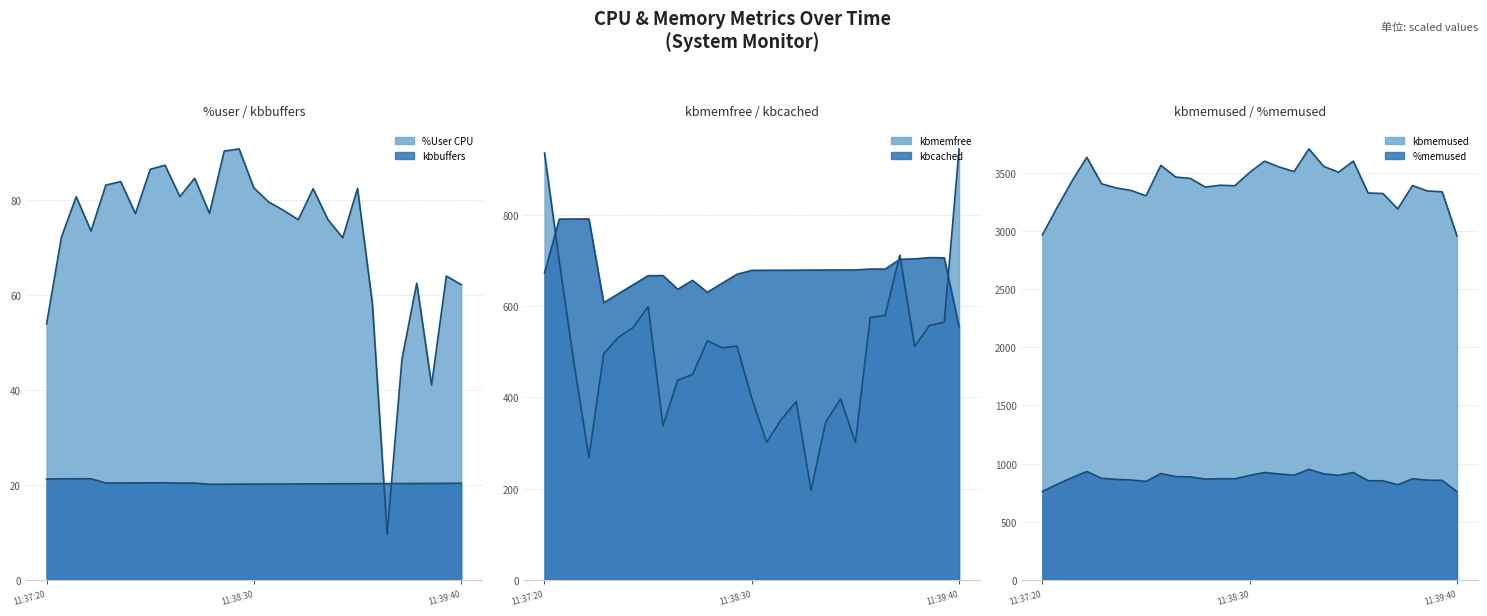

What is the difference between the %user values at 11:37:30 and 11:37:35?

7.2